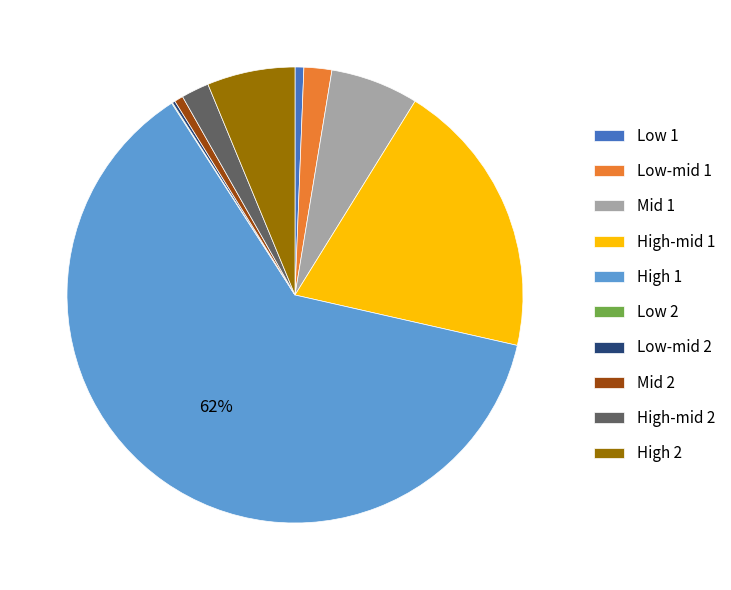

To the nearest percent, what portion does Mid 1 represent?

6%